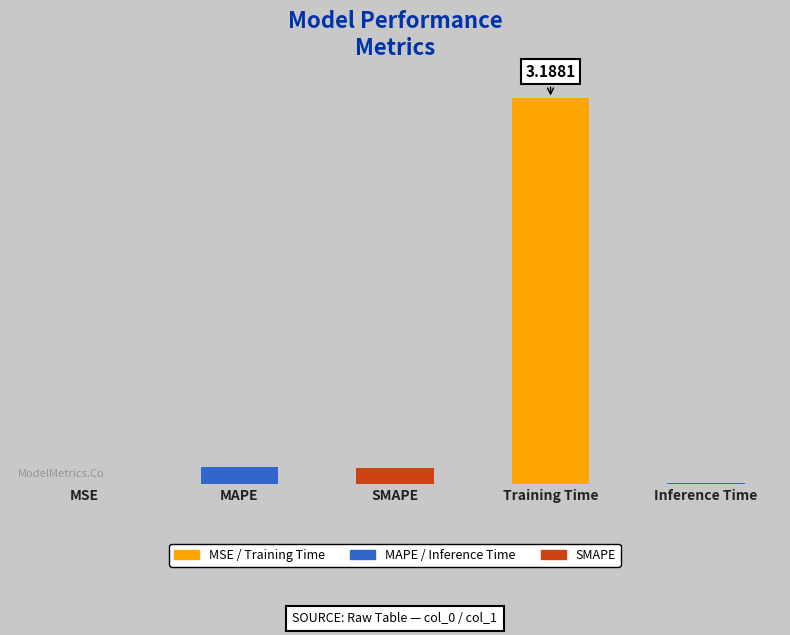

What is the change in value from MAPE to Inference Time?

-0.1